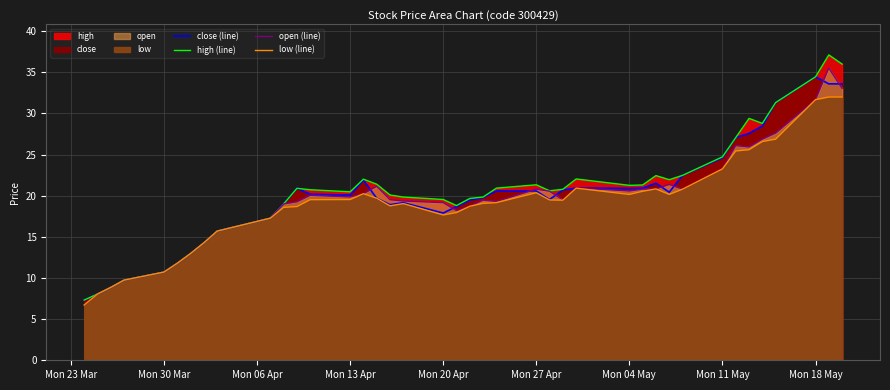

True or false: high (line) and low (line) intersect in this chart.

False